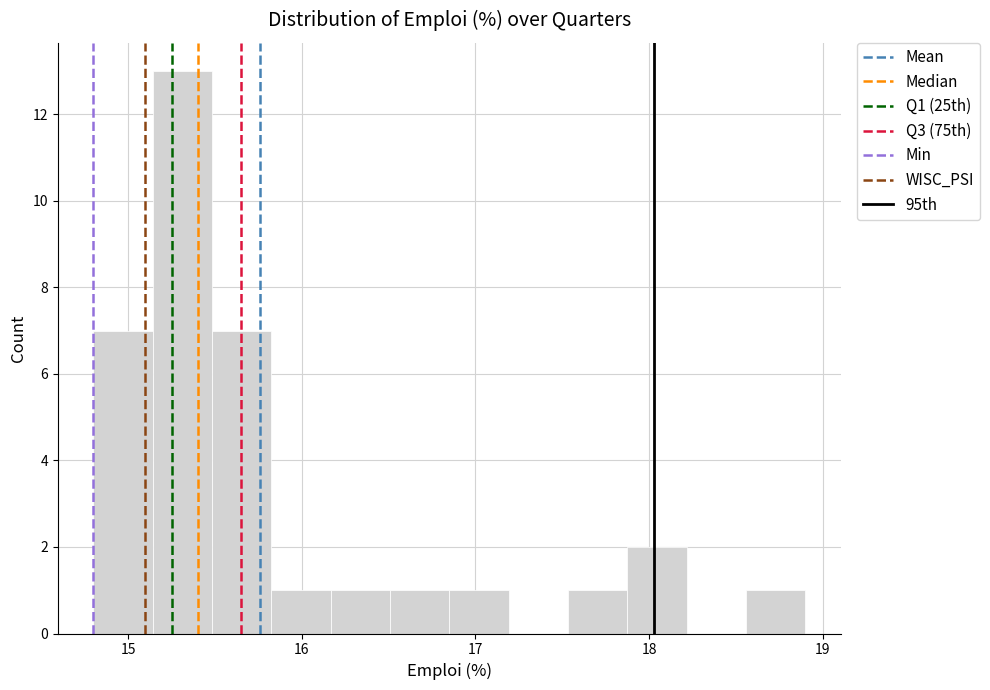

Around what value on the x-axis is the tallest bar? Give the approximate position of its centre, as read against the axis.

15.3